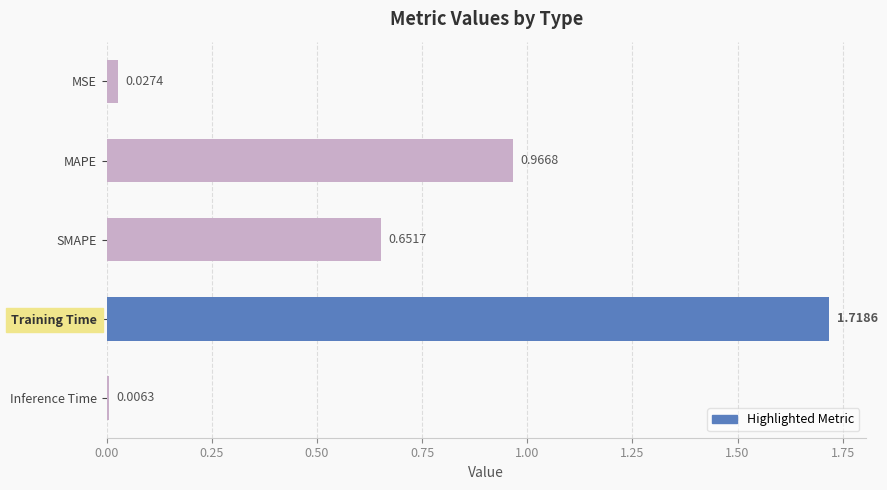

What is the label of the 1st bar from the top?

MSE